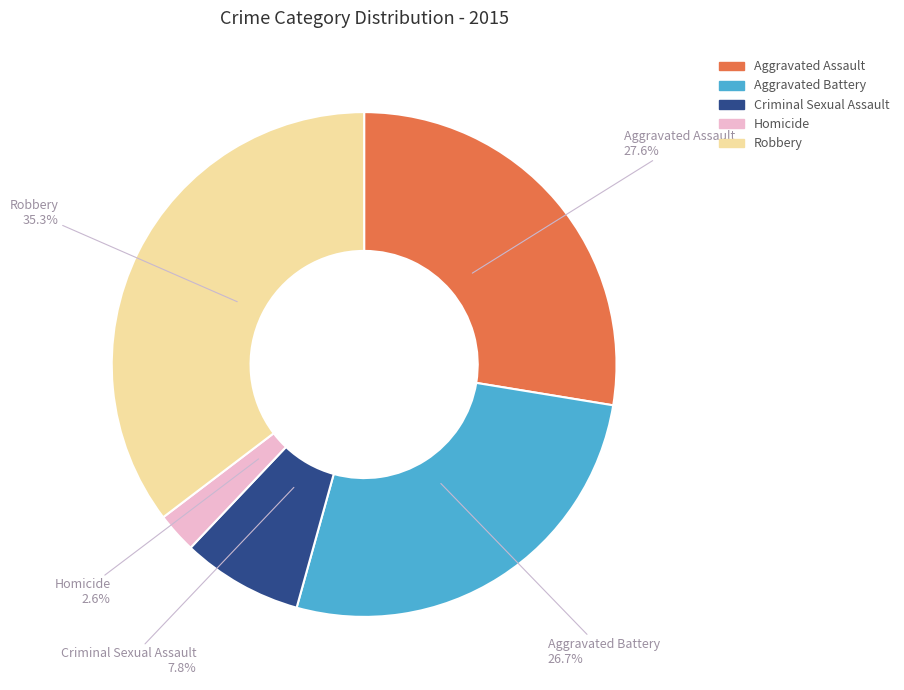

Does Robbery account for over 50% of the chart?

No